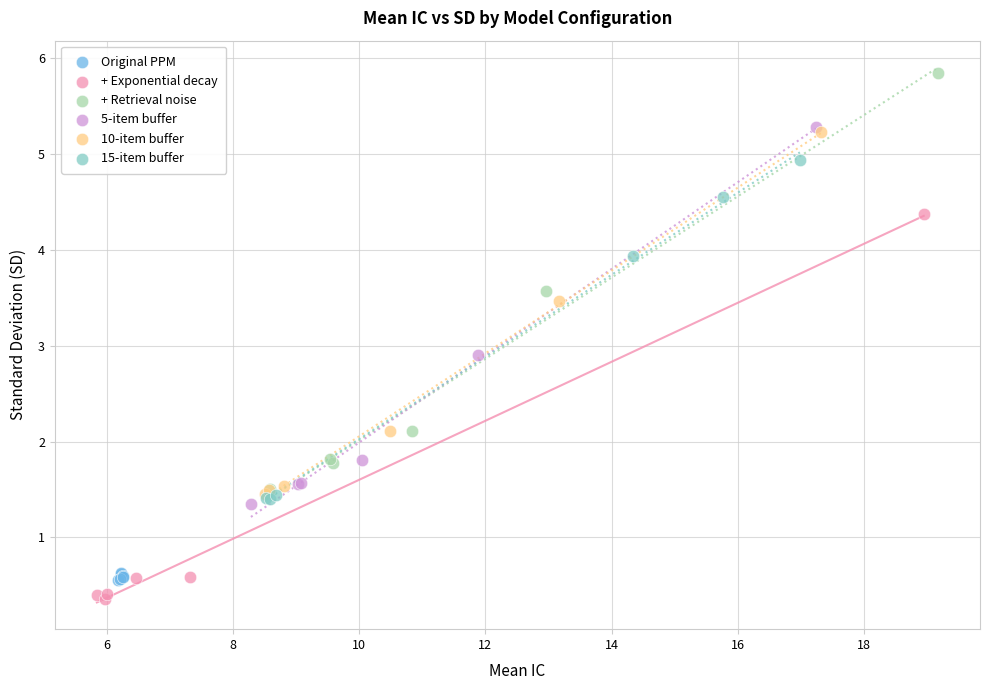

Which series reaches the maximum Y coordinate?

+ Retrieval noise